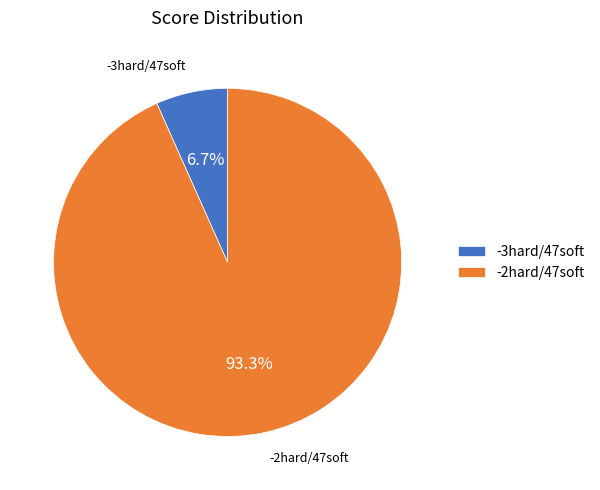

What is the ratio of the value at -3hard/47soft to the value at -2hard/47soft?

0.1